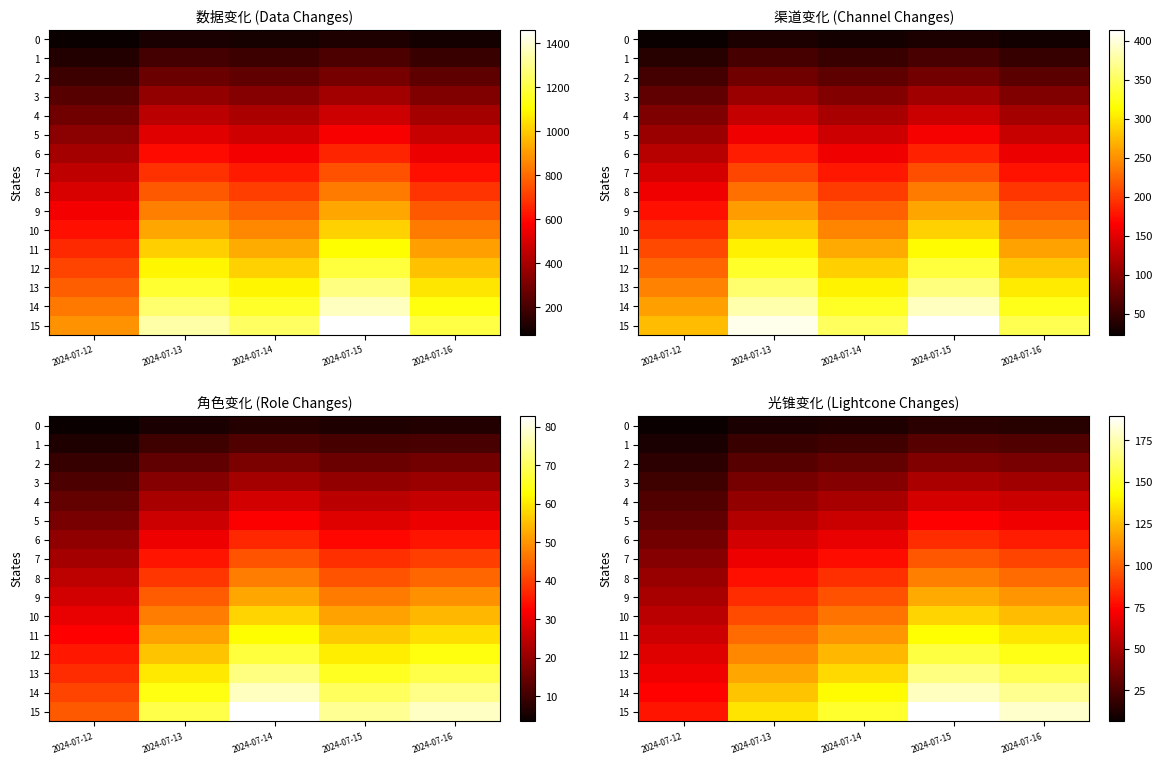

The value of 6 at 2024-07-14 is 39.9. True or false?

False